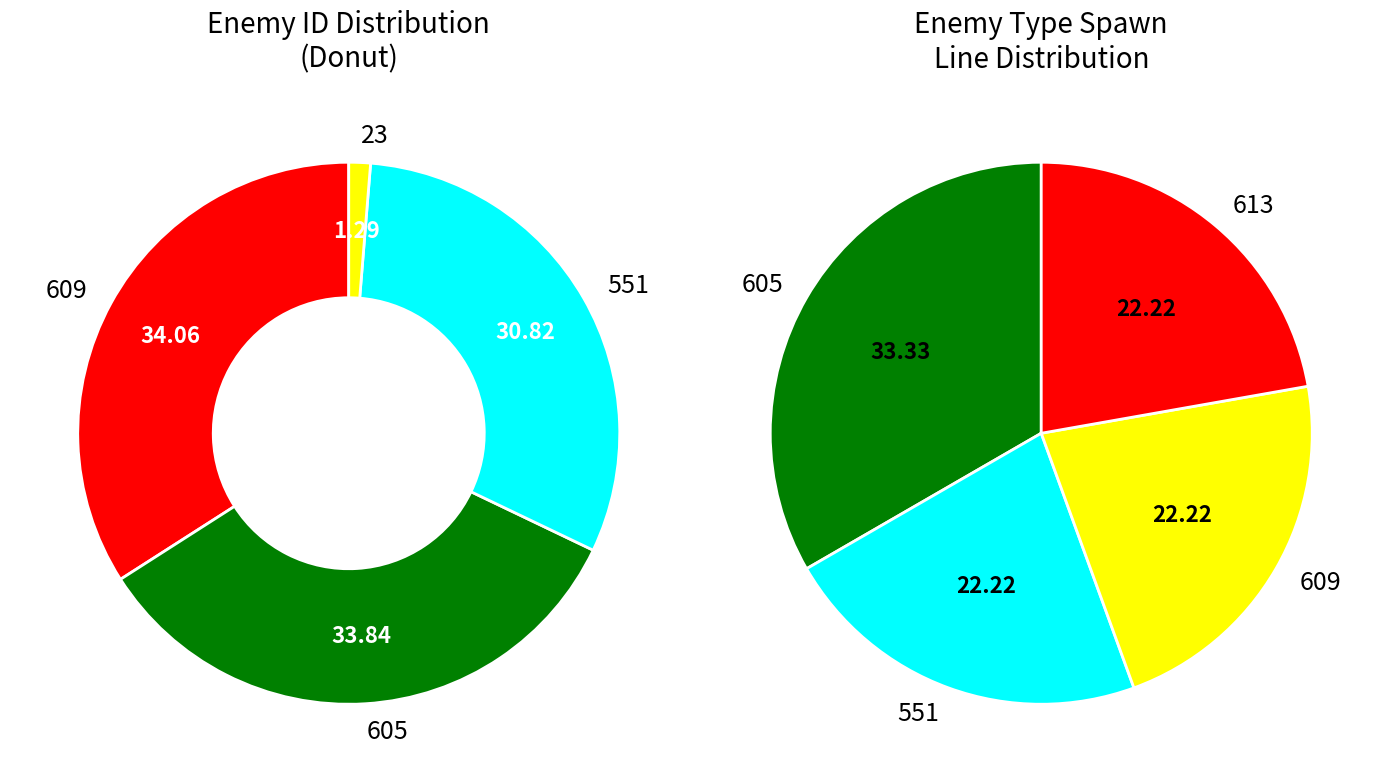

Which has a higher value, 551-2 or 605-1?

605-1